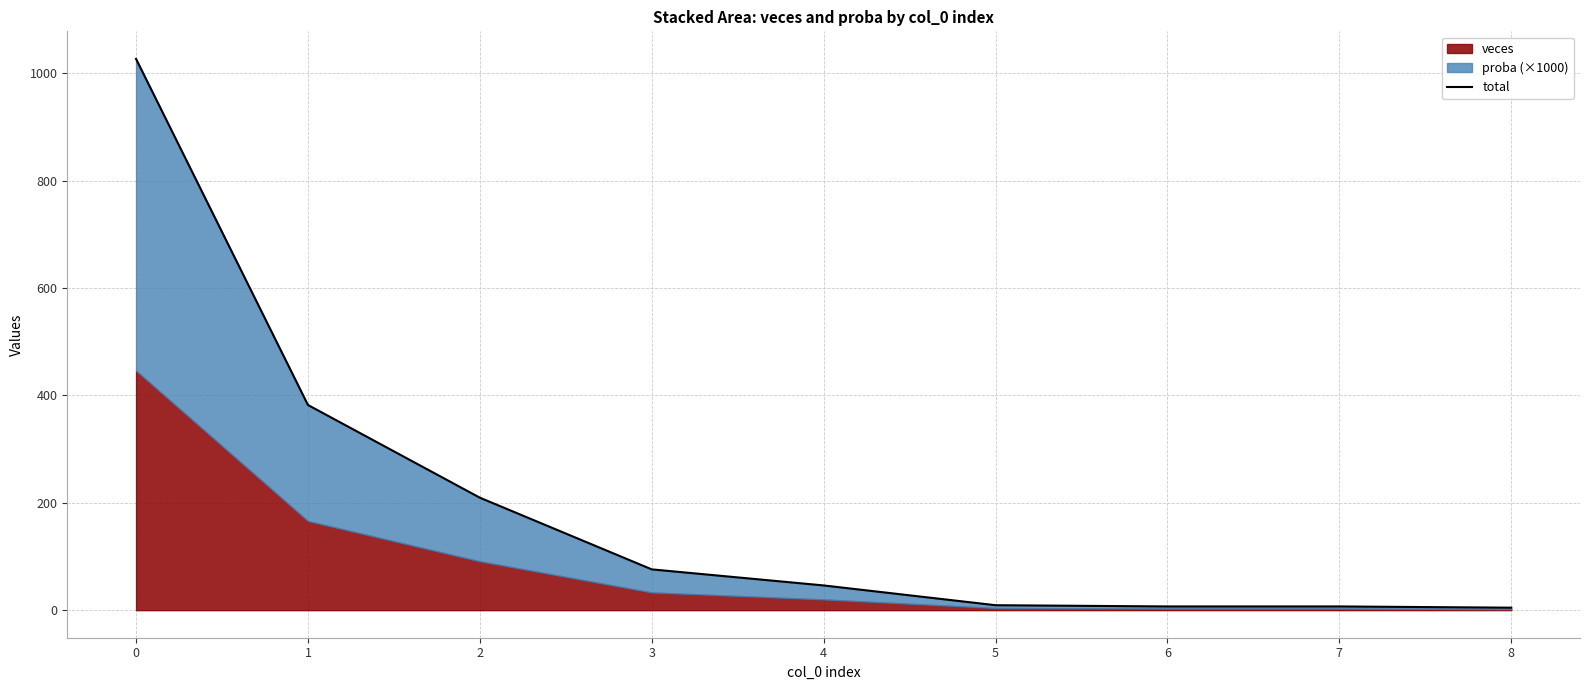

What is the value of the 6th point from the left?

9.2